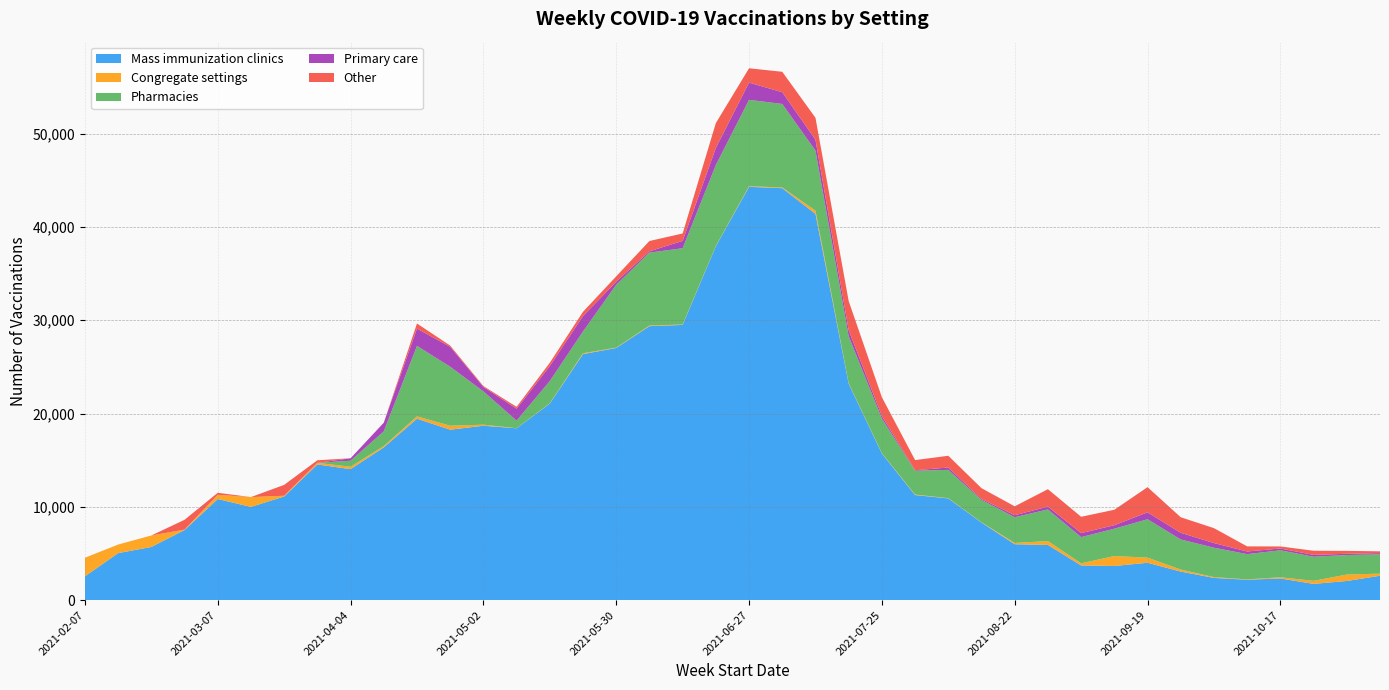

Reading left to right, transcribe all the data shown in this chart.

Mass immunization clinics: 2021-02-07=2549	2021-02-14=5042	2021-02-21=5700	2021-02-28=7516	2021-03-07=10840	2021-03-14=9997	2021-03-21=11112	2021-03-28=14543	2021-04-04=14042	2021-04-11=16368	2021-04-18=19446	2021-04-25=18270	2021-05-02=18692	2021-05-09=18419	2021-05-16=21065	2021-05-23=26372	2021-05-30=27025	2021-06-06=29363	2021-06-13=29496	2021-06-20=37924	2021-06-27=44294	2021-07-04=44150	2021-07-11=41396	2021-07-18=23190	2021-07-25=15711	2021-08-01=11264	2021-08-08=10903	2021-08-15=8317	2021-08-22=5995	2021-08-29=5918	2021-09-05=3720	2021-09-12=3664	2021-09-19=4008	2021-09-26=3063	2021-10-03=2385	2021-10-10=2191	2021-10-17=2328	2021-10-24=1745	2021-10-31=2056	2021-11-07=2615
Congregate settings: 2021-02-07=1996	2021-02-14=917	2021-02-21=1231	2021-02-28=48	2021-03-07=451	2021-03-14=1049	2021-03-21=78	2021-03-28=174	2021-04-04=256	2021-04-11=146	2021-04-18=252	2021-04-25=425	2021-05-02=112	2021-05-09=11	2021-05-16=31	2021-05-23=91	2021-05-30=40	2021-06-06=70	2021-06-13=42	2021-06-20=32	2021-06-27=68	2021-07-04=76	2021-07-11=347	2021-07-18=45	2021-07-25=38	2021-08-01=53	2021-08-08=29	2021-08-15=28	2021-08-22=135	2021-08-29=415	2021-09-05=226	2021-09-12=1066	2021-09-19=549	2021-09-26=219	2021-10-03=84	2021-10-10=37	2021-10-17=126	2021-10-24=327	2021-10-31=690	2021-11-07=228
Pharmacies: 2021-02-07=0	2021-02-14=0	2021-02-21=0	2021-02-28=0	2021-03-07=0	2021-03-14=0	2021-03-21=0	2021-03-28=0	2021-04-04=644	2021-04-11=1573	2021-04-18=7552	2021-04-25=6321	2021-05-02=3569	2021-05-09=809	2021-05-16=2384	2021-05-23=2332	2021-05-30=6736	2021-06-06=7810	2021-06-13=8179	2021-06-20=8672	2021-06-27=9253	2021-07-04=8949	2021-07-11=6436	2021-07-18=5046	2021-07-25=3710	2021-08-01=2553	2021-08-08=3032	2021-08-15=2398	2021-08-22=2763	2021-08-29=3388	2021-09-05=2810	2021-09-12=2928	2021-09-19=4112	2021-09-26=3223	2021-10-03=3153	2021-10-10=2705	2021-10-17=2892	2021-10-24=2583	2021-10-31=2090	2021-11-07=2064
Primary care: 2021-02-07=0	2021-02-14=0	2021-02-21=0	2021-02-28=0	2021-03-07=0	2021-03-14=0	2021-03-21=0	2021-03-28=0	2021-04-04=265	2021-04-11=928	2021-04-18=1854	2021-04-25=2136	2021-05-02=481	2021-05-09=1278	2021-05-16=1604	2021-05-23=1650	2021-05-30=334	2021-06-06=141	2021-06-13=785	2021-06-20=1838	2021-06-27=1848	2021-07-04=1259	2021-07-11=1167	2021-07-18=655	2021-07-25=276	2021-08-01=55	2021-08-08=250	2021-08-15=108	2021-08-22=211	2021-08-29=308	2021-09-05=430	2021-09-12=377	2021-09-19=744	2021-09-26=714	2021-10-03=499	2021-10-10=285	2021-10-17=190	2021-10-24=197	2021-10-31=135	2021-11-07=137
Other: 2021-02-07=0	2021-02-14=0	2021-02-21=0	2021-02-28=1047	2021-03-07=214	2021-03-14=0	2021-03-21=1165	2021-03-28=275	2021-04-04=0	2021-04-11=0	2021-04-18=544	2021-04-25=130	2021-05-02=90	2021-05-09=199	2021-05-16=357	2021-05-23=459	2021-05-30=569	2021-06-06=1106	2021-06-13=792	2021-06-20=2659	2021-06-27=1537	2021-07-04=2188	2021-07-11=2348	2021-07-18=3116	2021-07-25=2012	2021-08-01=1086	2021-08-08=1260	2021-08-15=1150	2021-08-22=954	2021-08-29=1863	2021-09-05=1750	2021-09-12=1652	2021-09-19=2698	2021-09-26=1664	2021-10-03=1596	2021-10-10=546	2021-10-17=222	2021-10-24=444	2021-10-31=312	2021-11-07=190